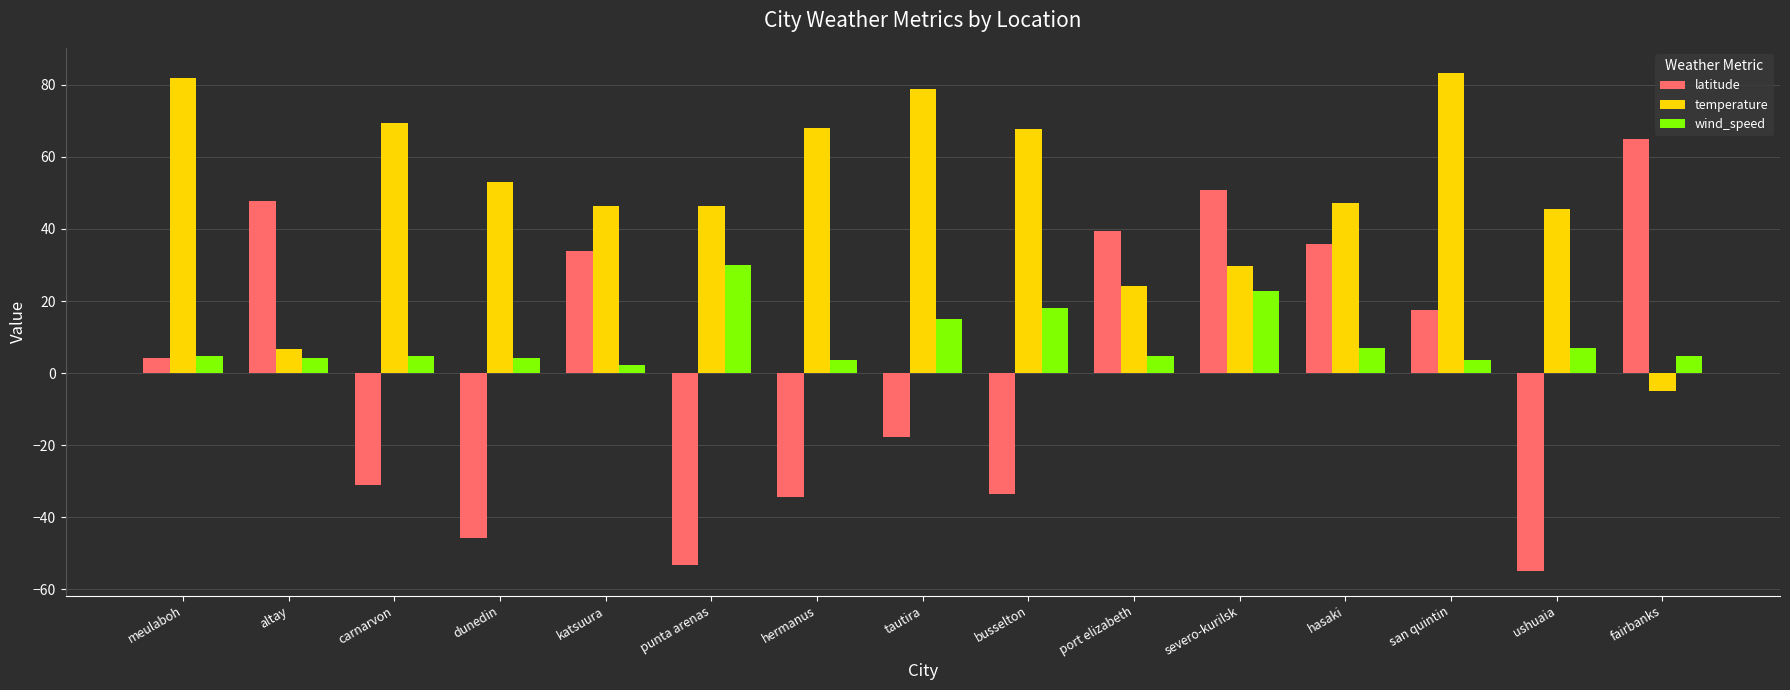

What is the approximate value of temperature at hermanus?

68.1